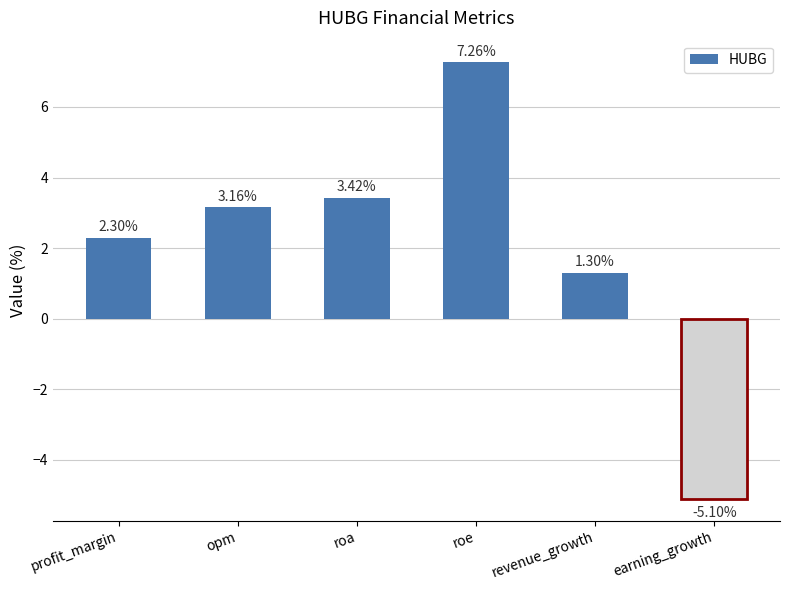

What is the change in value from profit_margin to roa?

+1.1